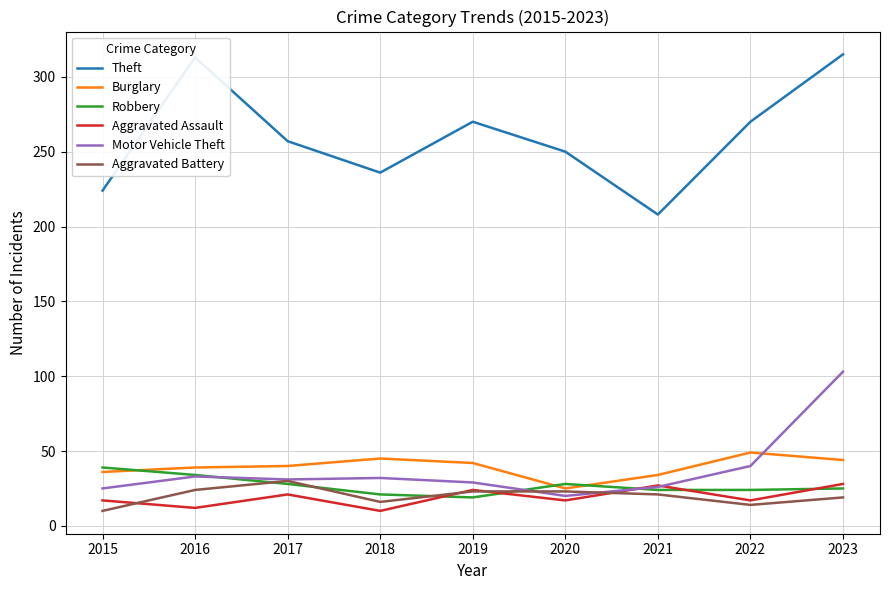

True or false: Robbery has more than 0 interior local peaks.

True